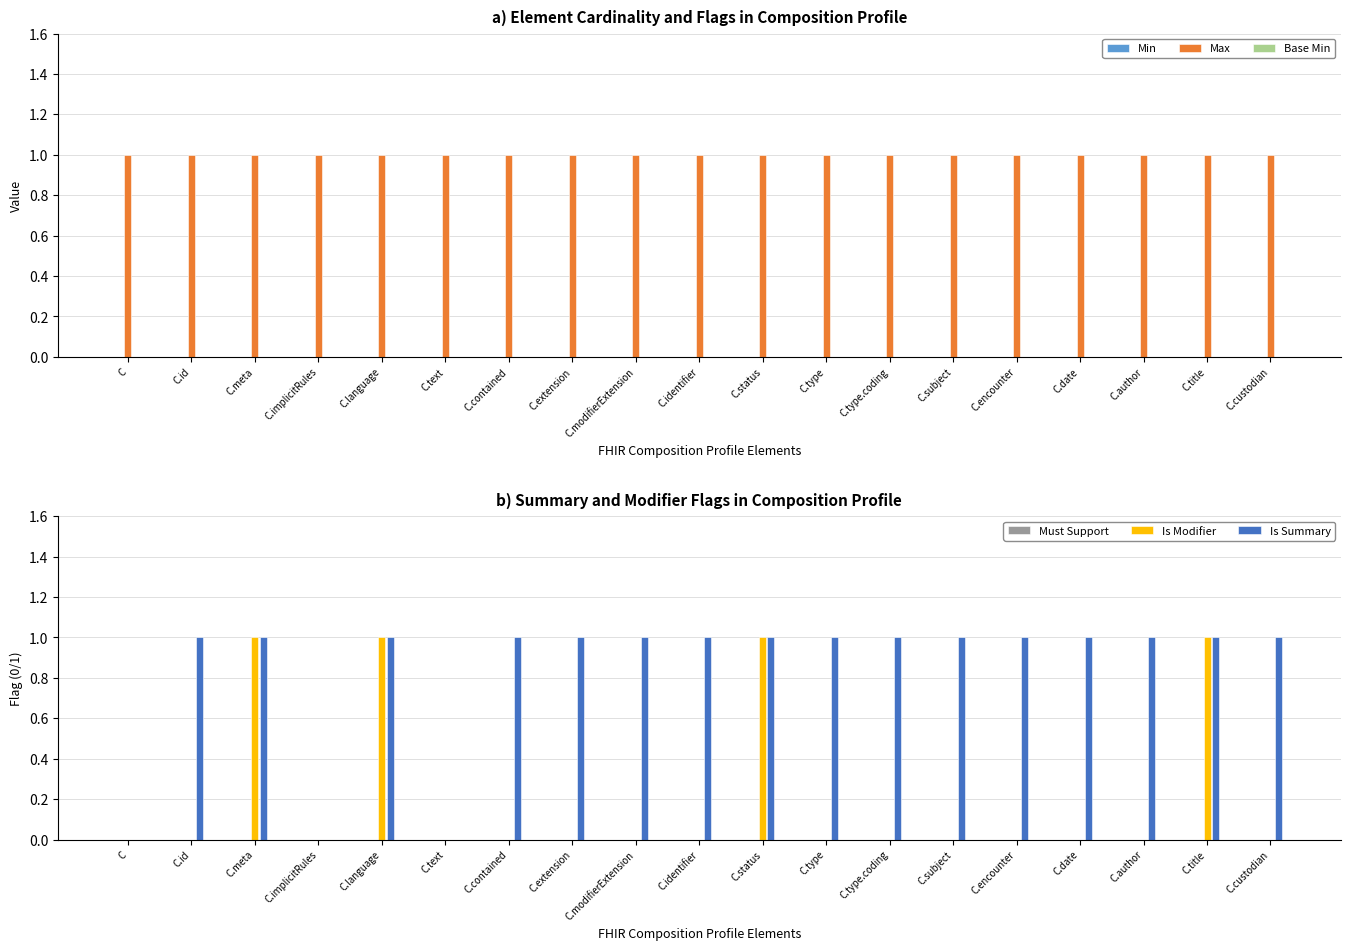

Which series has the largest total across all categories?

Max